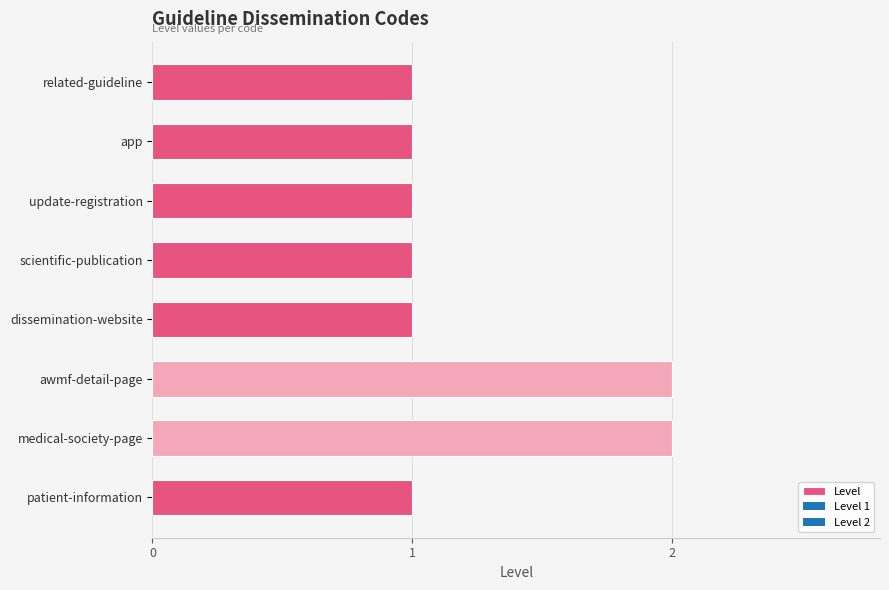

True or false: the data shows 1 at app.

True